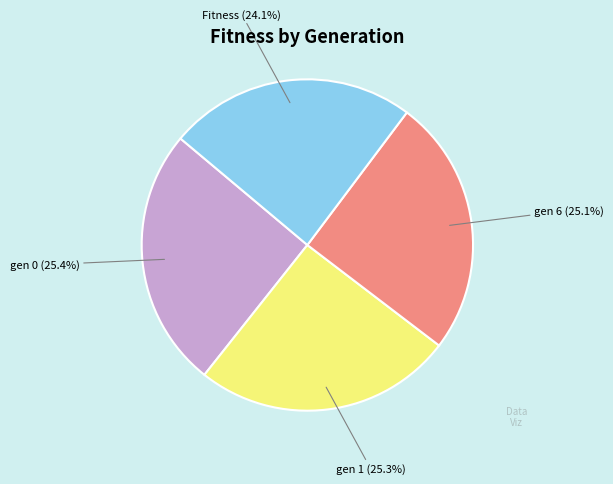

Does any single category account for the majority?

No